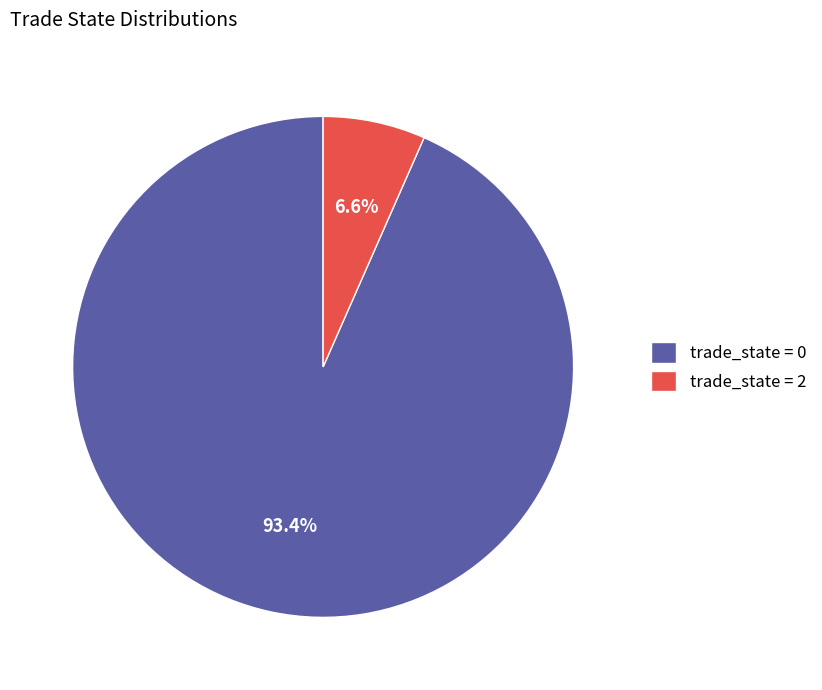

What is the smallest slice in the pie chart?

trade_state = 2